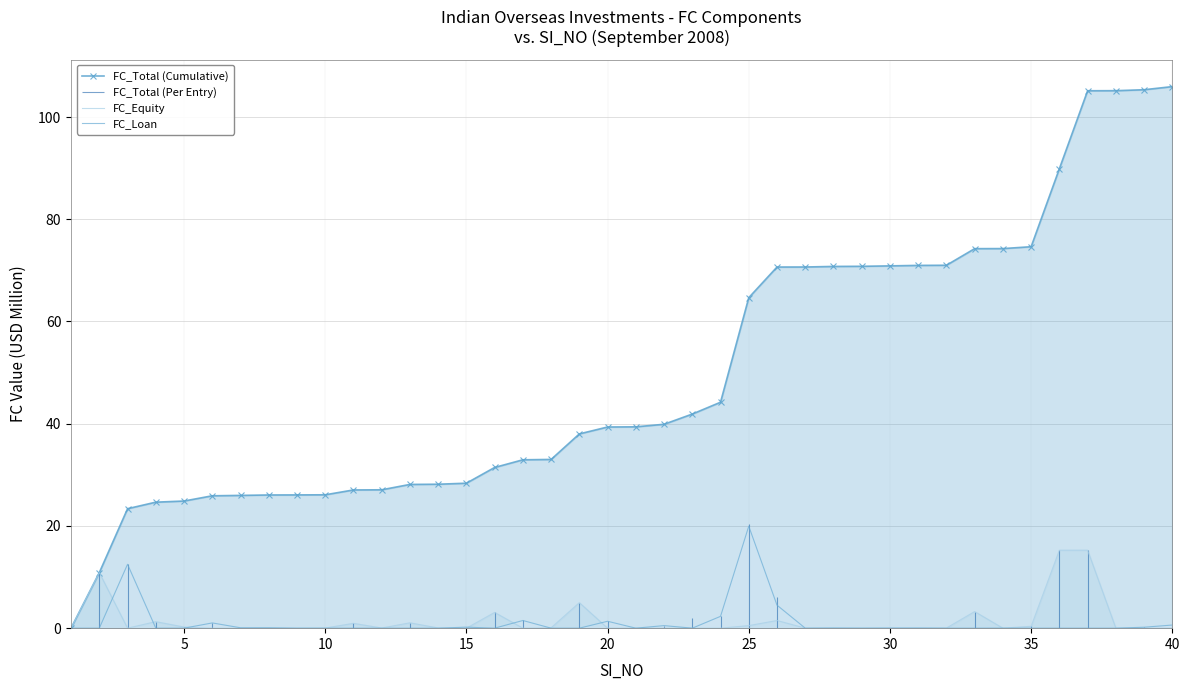

What is the difference between the maximum and minimum values in the FC_Equity series?

15.3